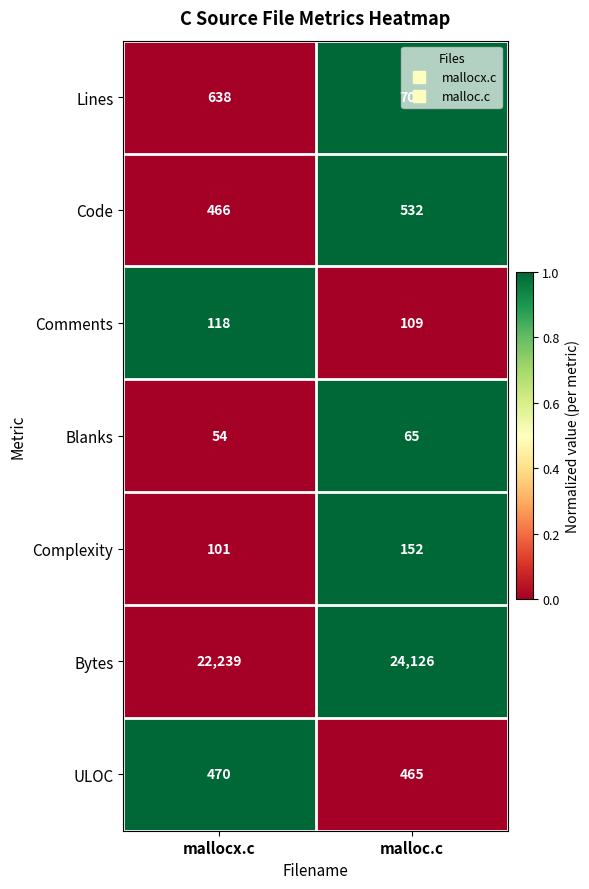

Which category has the highest value in the ULOC series?

mallocx.c